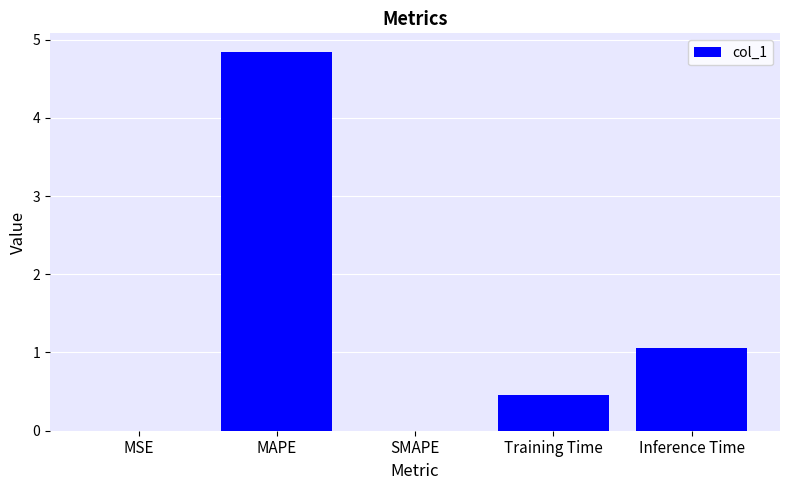

What is the change in value from MAPE to Inference Time?

-3.8